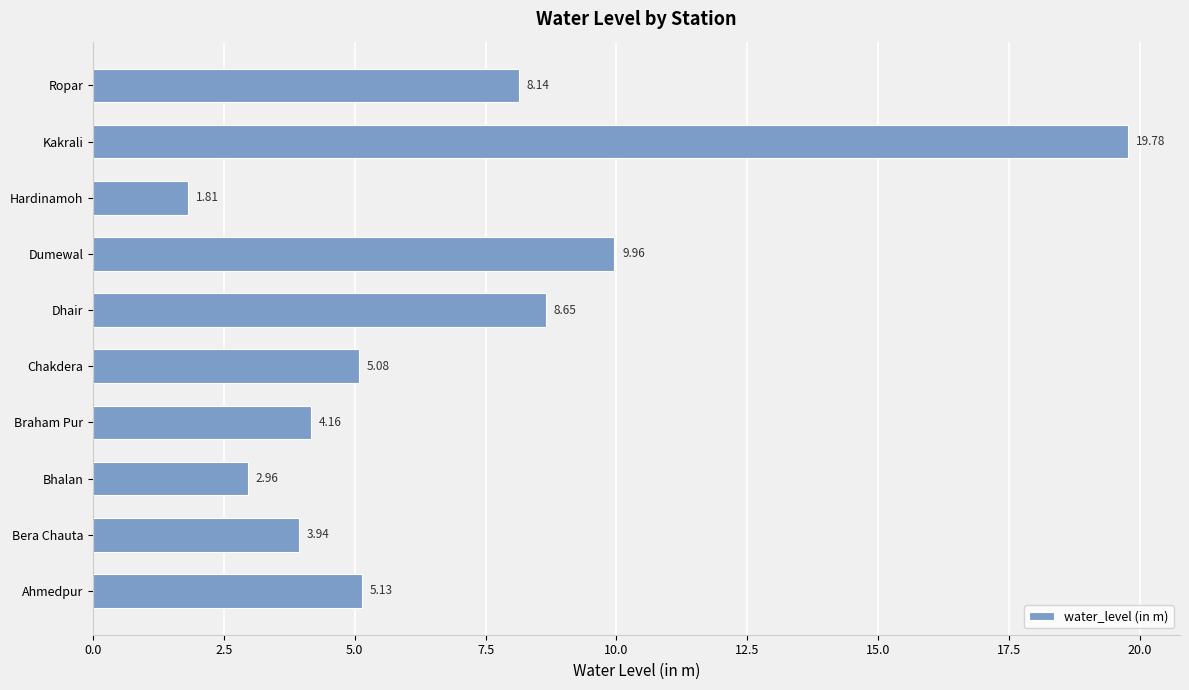

How many bars are there in total?

10